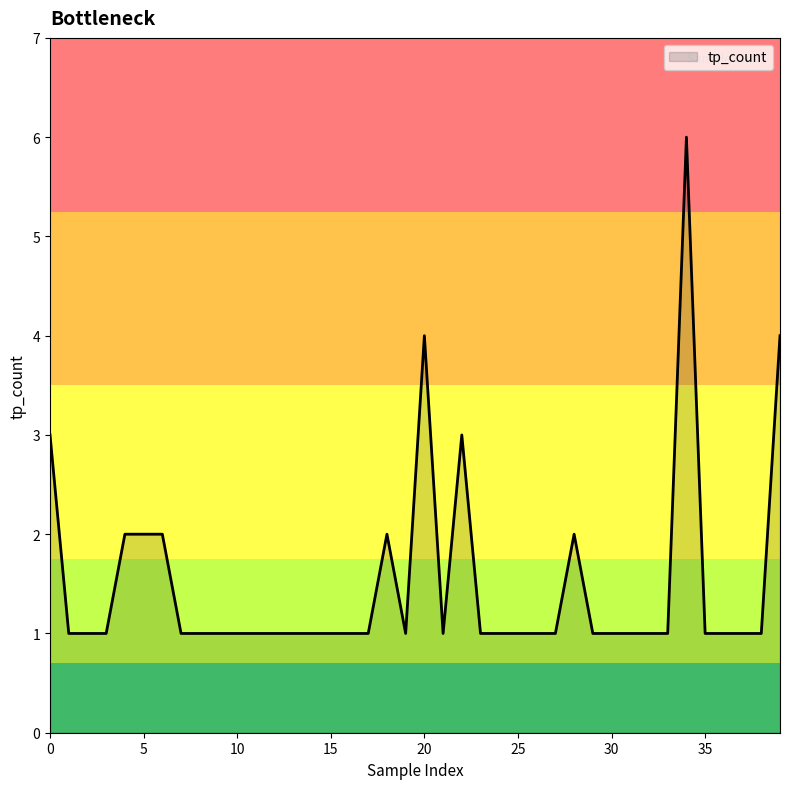

What is the difference between the maximum and minimum values?

5